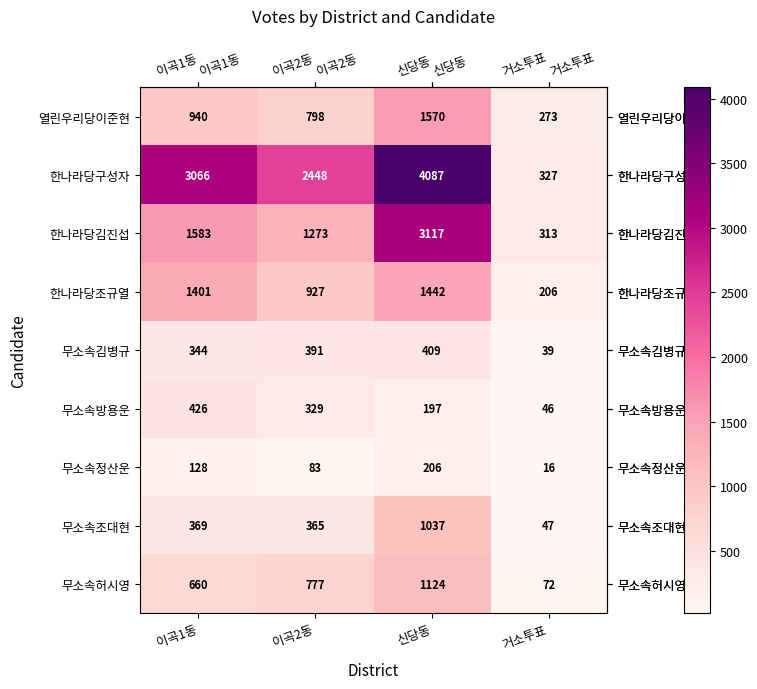

Which series changed the most between 이곡1동 and 이곡2동?

한나라당구성자